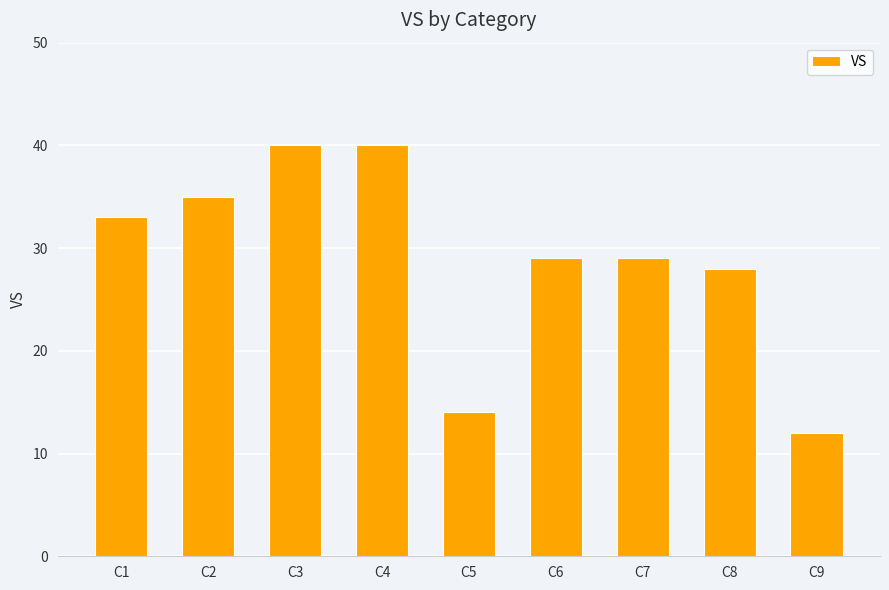

Reading right to left, transcribe all the data shown in this chart.

12	28	29	29	14	40	40	35	33